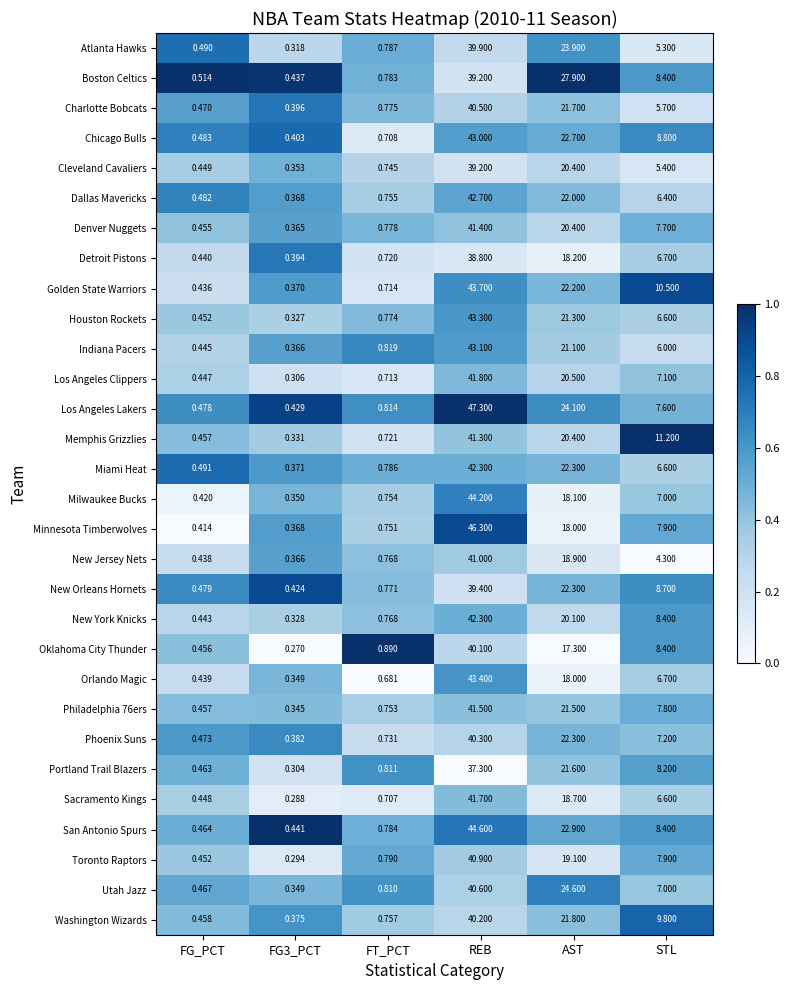

Which series has the largest range (max minus min)?

Los Angeles Lakers